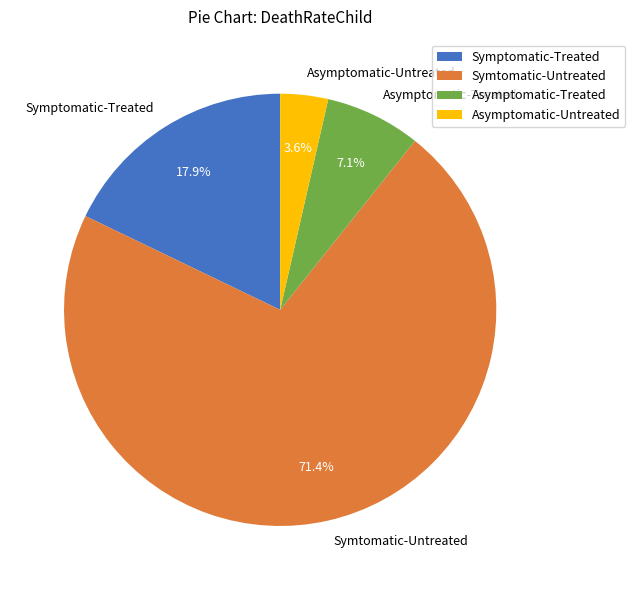

Does Symptomatic-Treated represent more than half of the total?

No